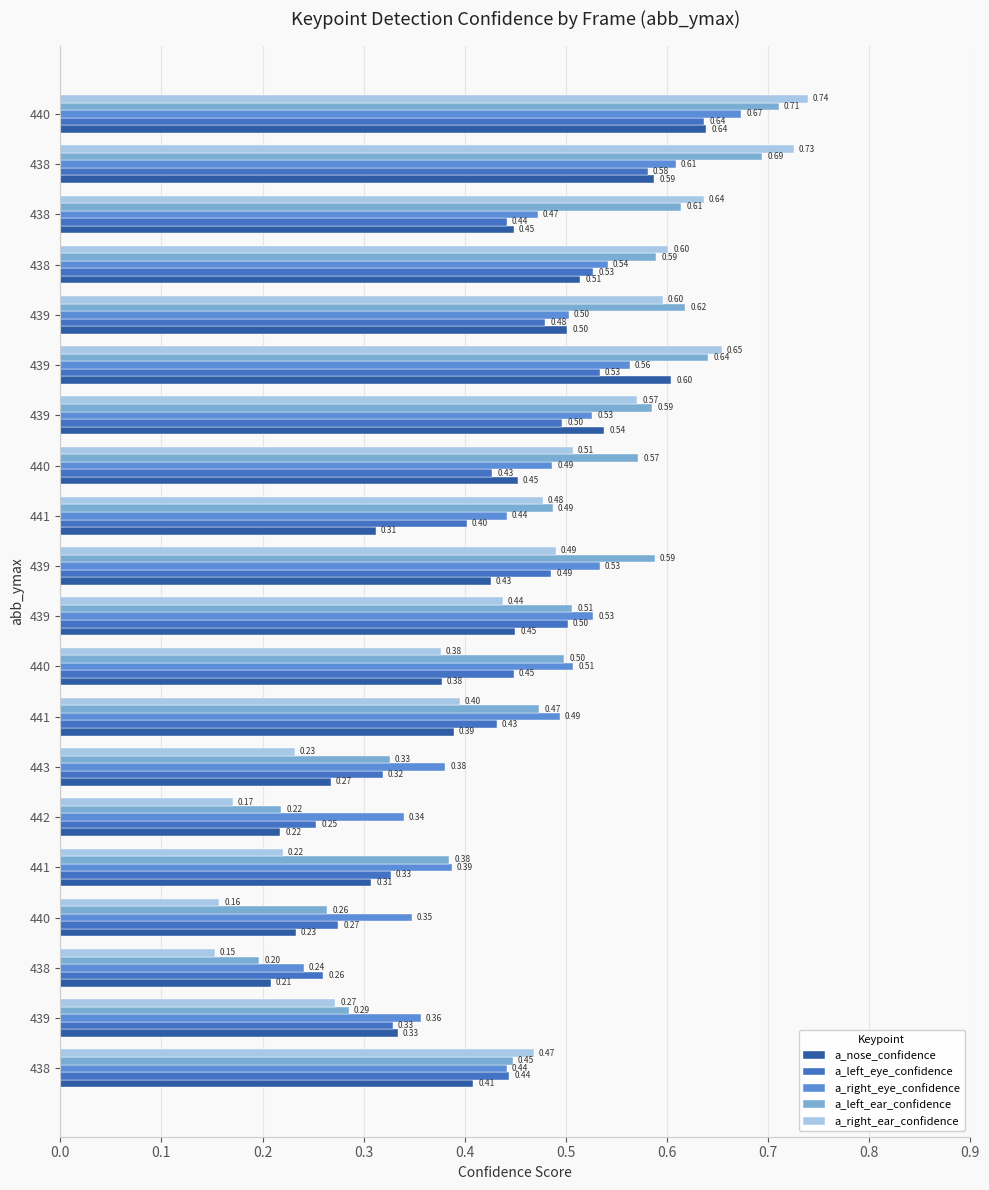

What is the label of the 15th bar from the right?

442